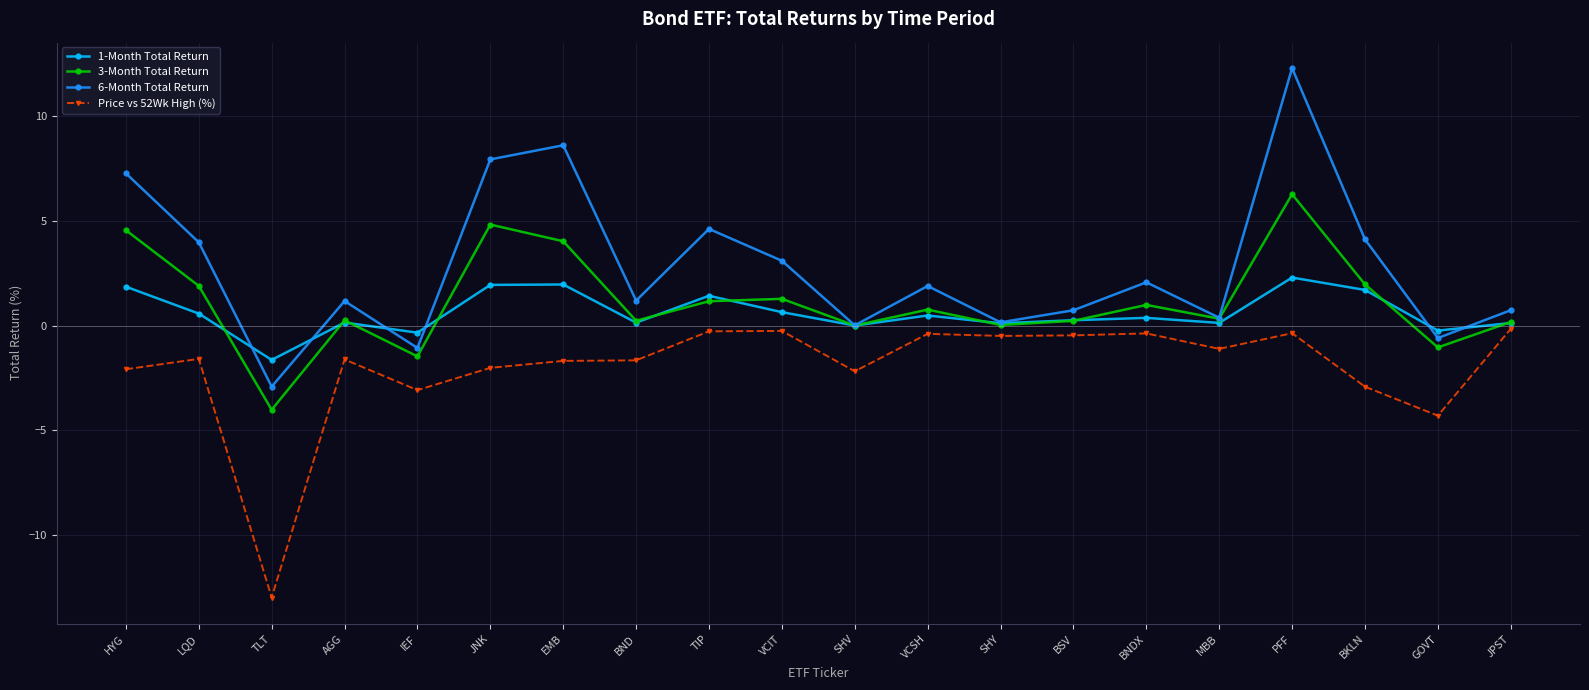

Read the 1-Month Total Return value at MBB.

0.1